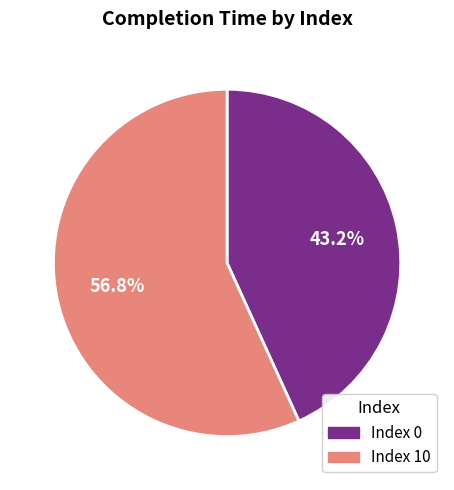

What is the ratio of the value at 0 to the value at 10?

0.8